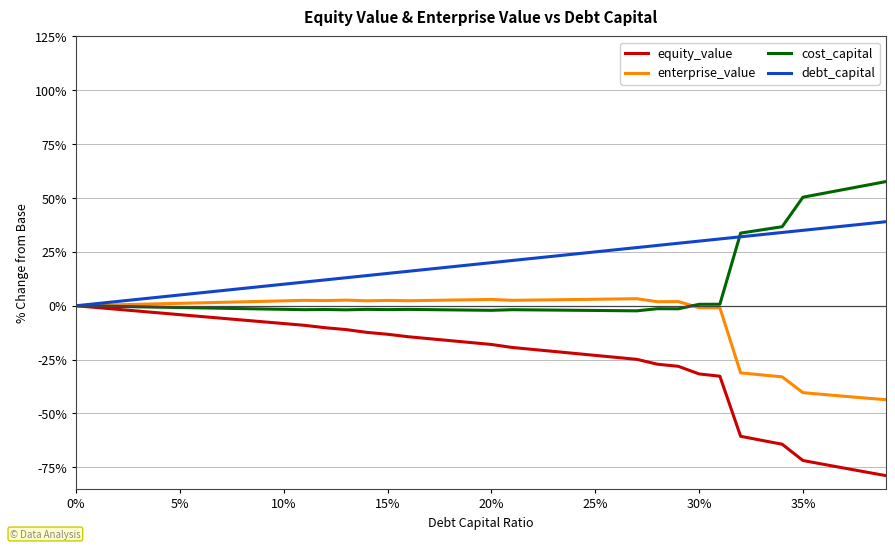

Which series ends up on top after the final intersection of cost_capital and enterprise_value?

cost_capital